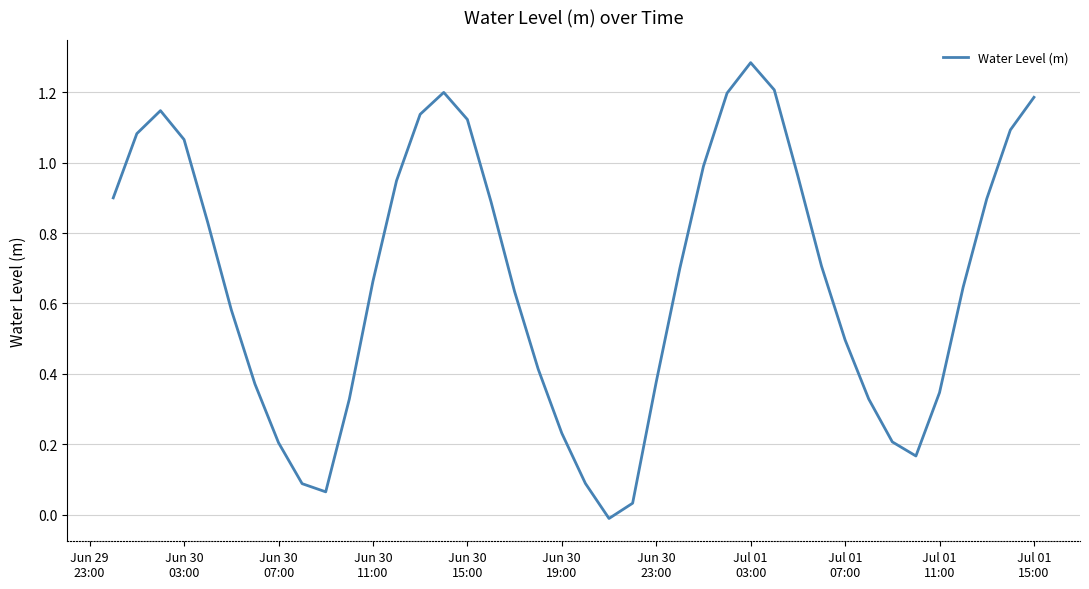

How many values are above zero?

39